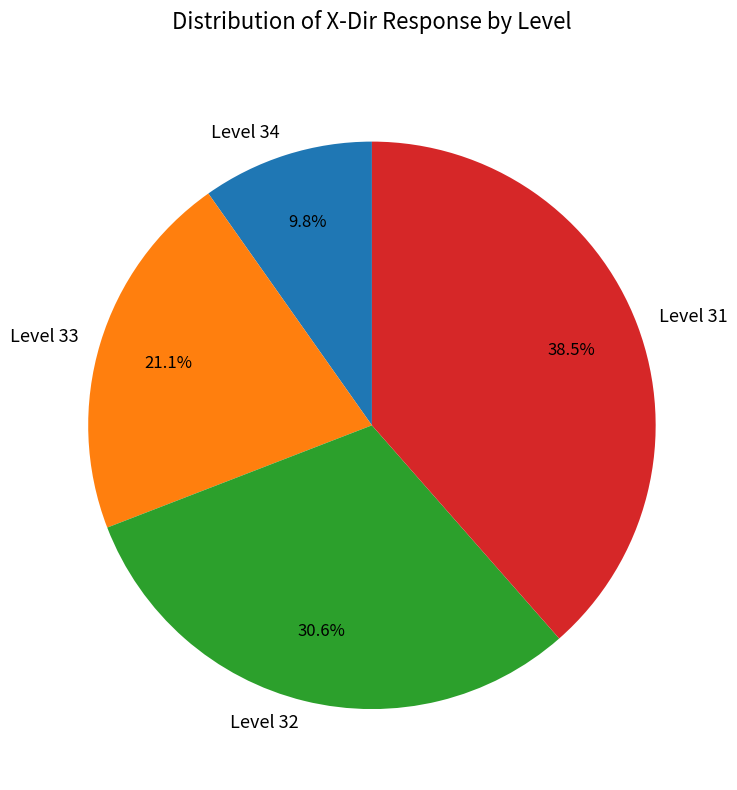

Combined, do Level 33 and Level 31 account for over 50%?

Yes